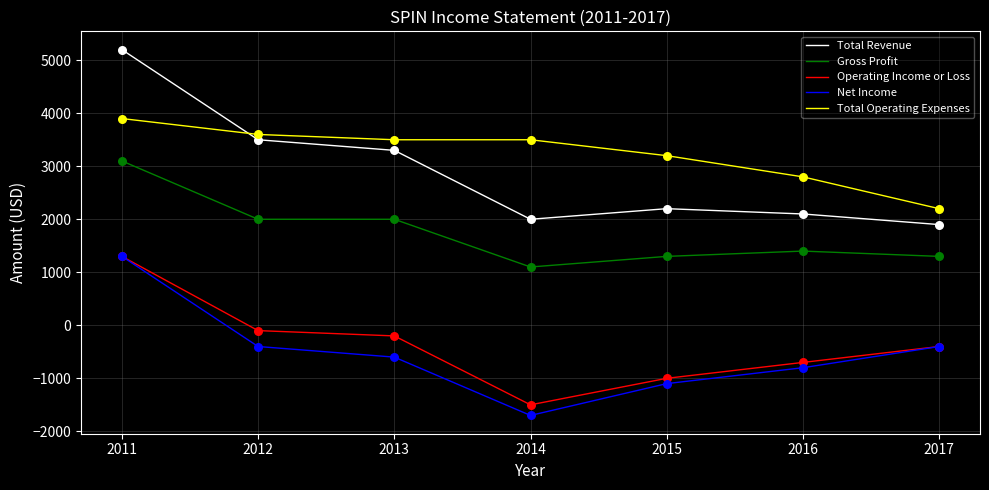

Is the value of Net Income at 2011 greater than the value of Total Operating Expenses at 2012?

No